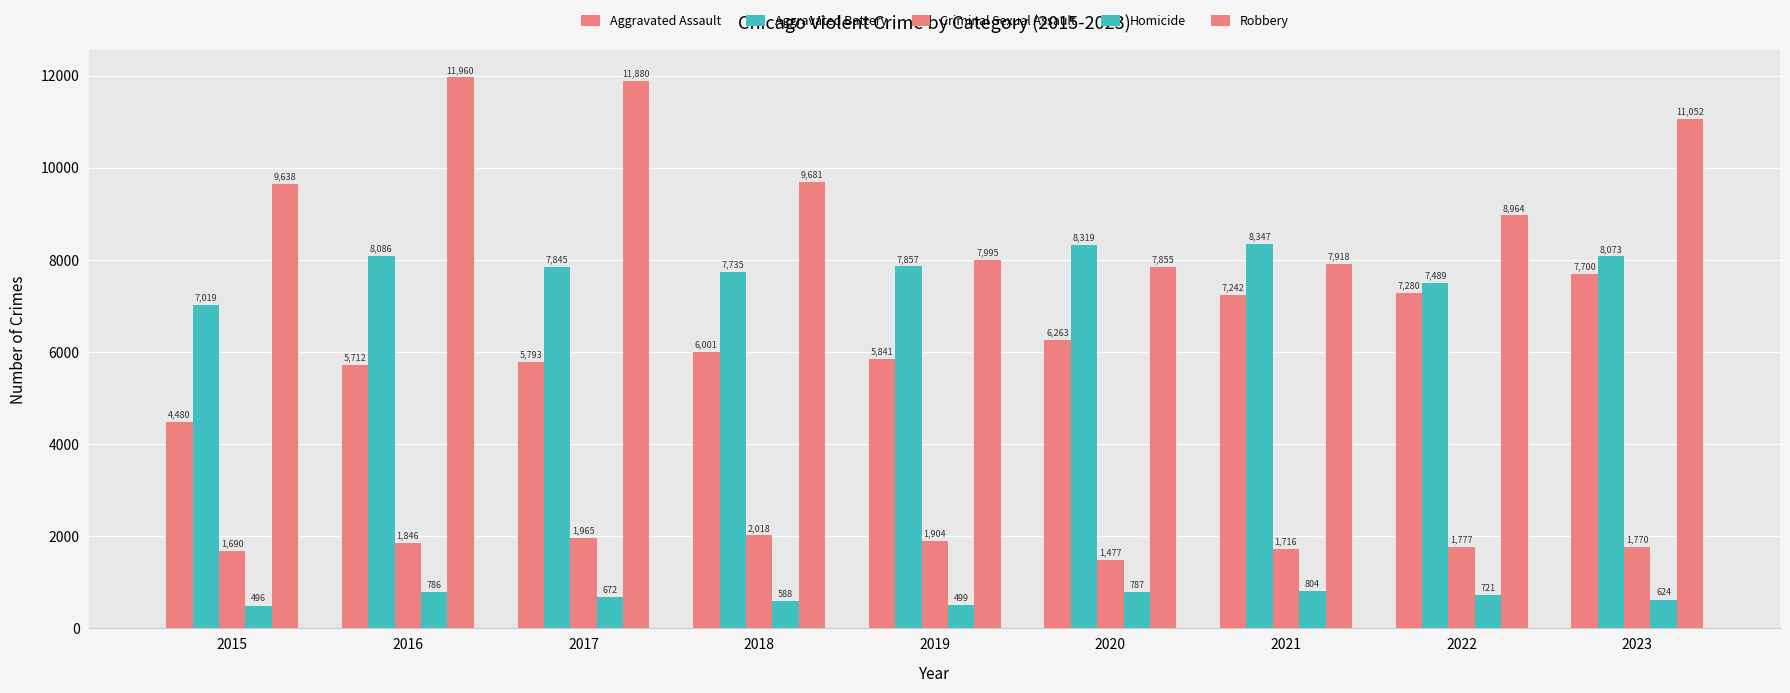

Reading right to left, extract all data points from this chart.

Aggravated Assault: 7700	7280	7242	6263	5841	6001	5793	5712	4480
Aggravated Battery: 8073	7489	8347	8319	7857	7735	7845	8086	7019
Criminal Sexual Assault: 1770	1777	1716	1477	1904	2018	1965	1846	1690
Homicide: 624	721	804	787	499	588	672	786	496
Robbery: 11052	8964	7918	7855	7995	9681	11880	11960	9638